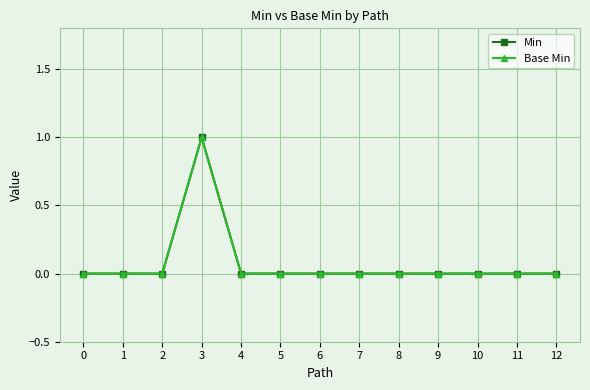

Reading left to right, extract all data points from this chart.

Min: 0	0	0	1	0	0	0	0	0	0	0	0	0
Base Min: 0	0	0	1	0	0	0	0	0	0	0	0	0